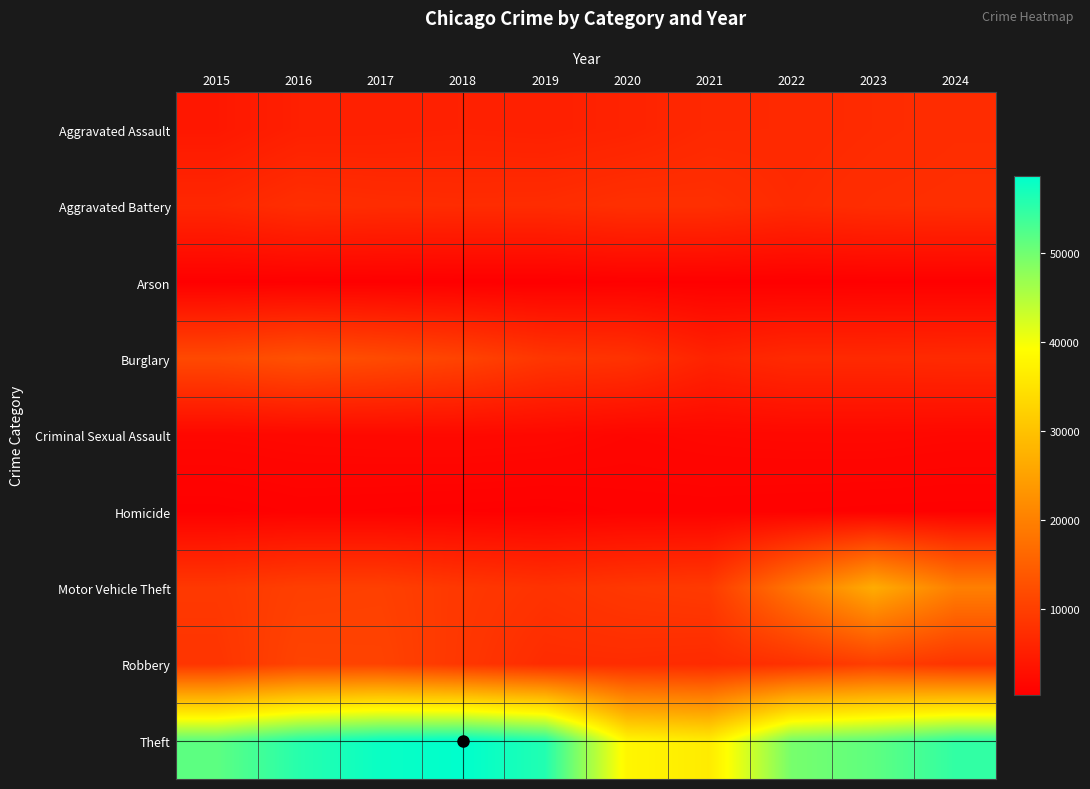

At 2015, list the series in order from smallest to largest.

Arson, Homicide, Criminal Sexual Assault, Aggravated Assault, Aggravated Battery, Robbery, Motor Vehicle Theft, Burglary, Theft